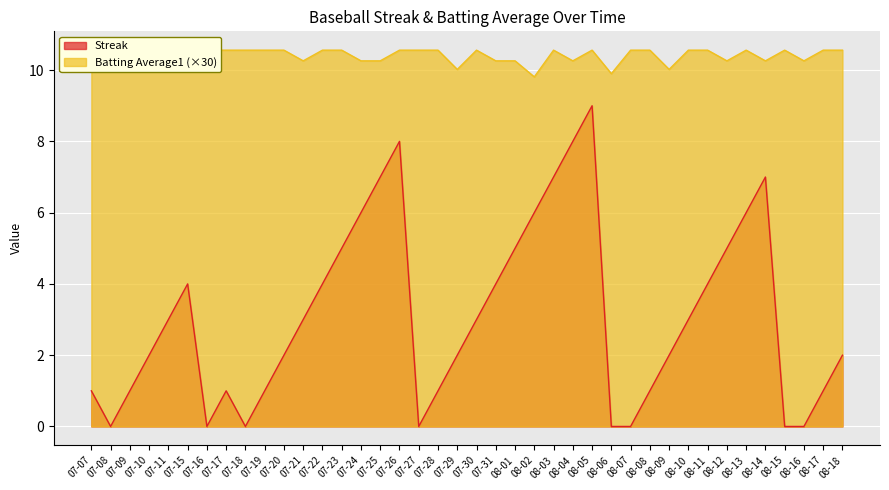

What are all the series names shown in the legend?

Streak, Batting Average1